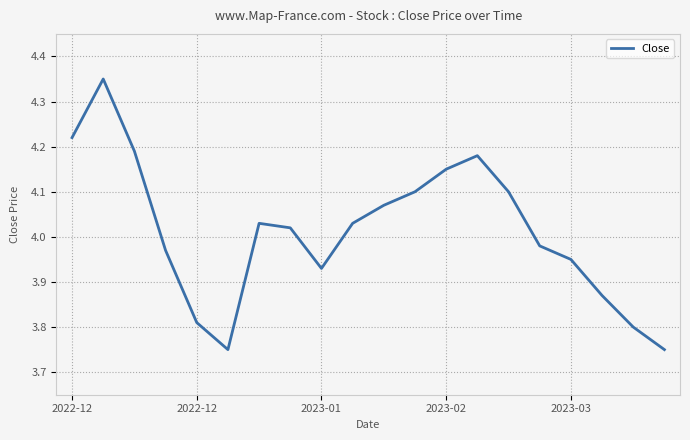

What is the difference between the maximum and minimum values?

0.6